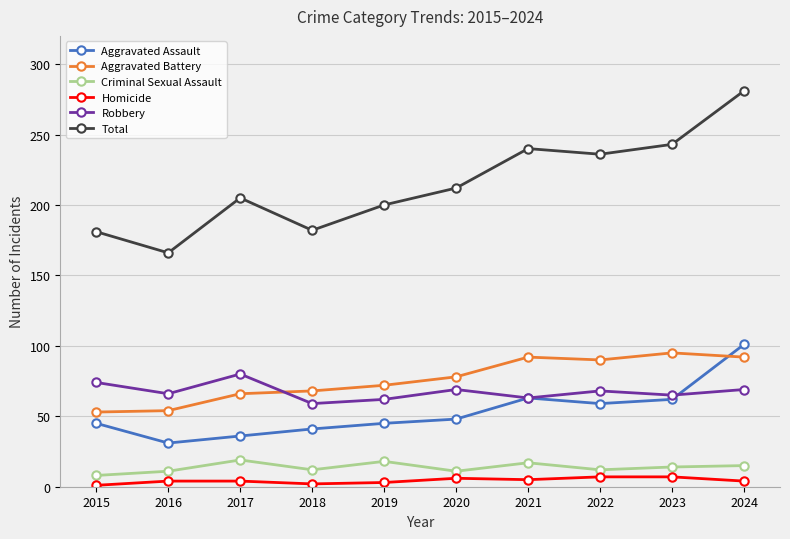

The Aggravated Assault series shows 63 at 2021. True or false?

True